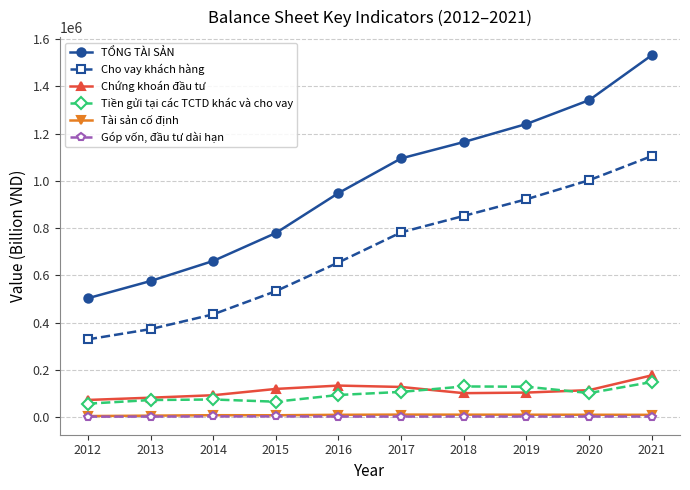

At which category does the chart reach its peak across all series?

2021